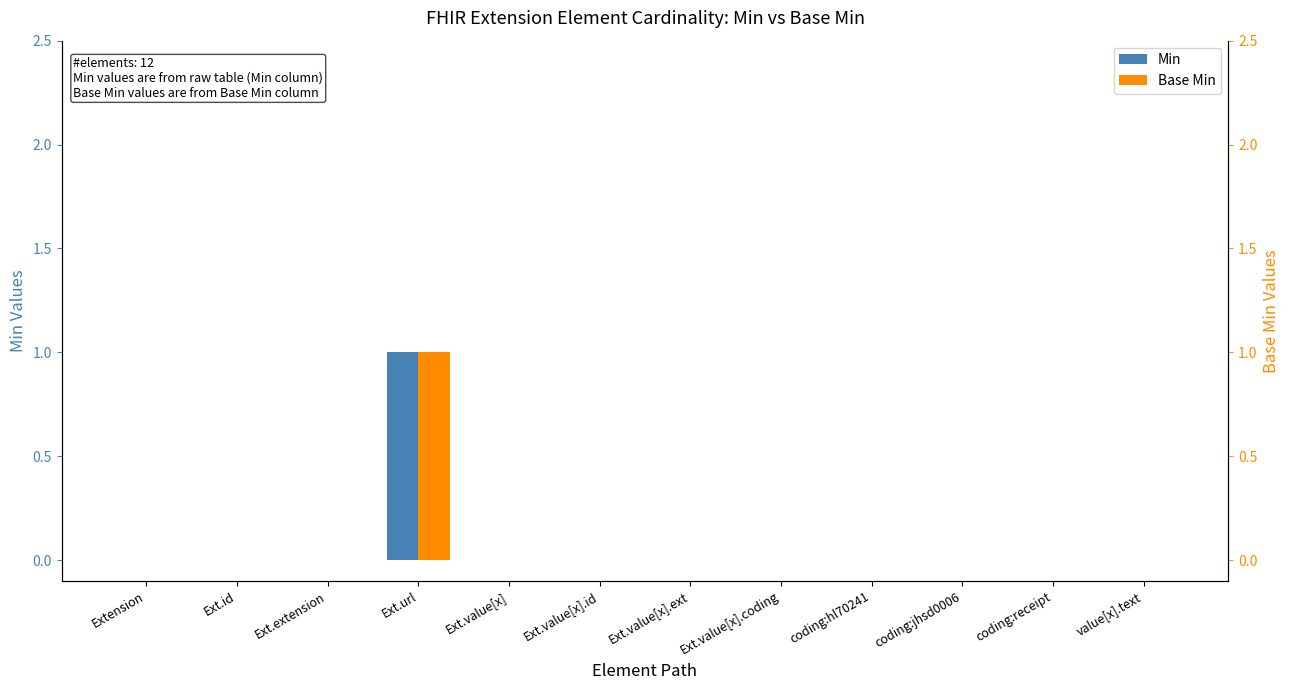

How many bars are there in each group?

2